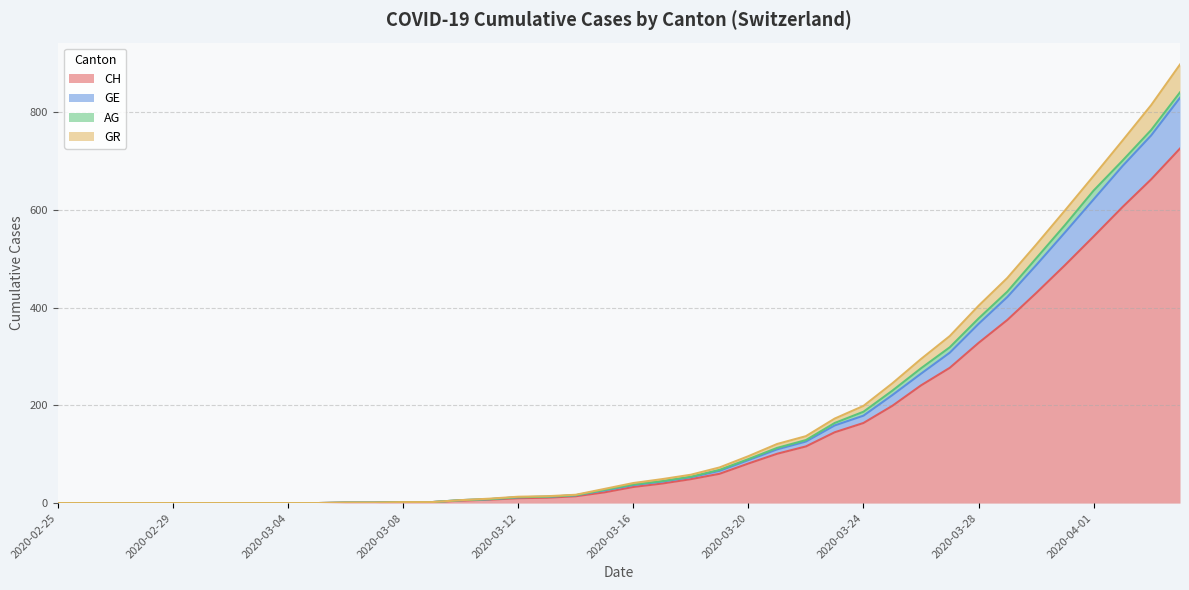

Which category has the lowest value in the GE series?

2020-02-25